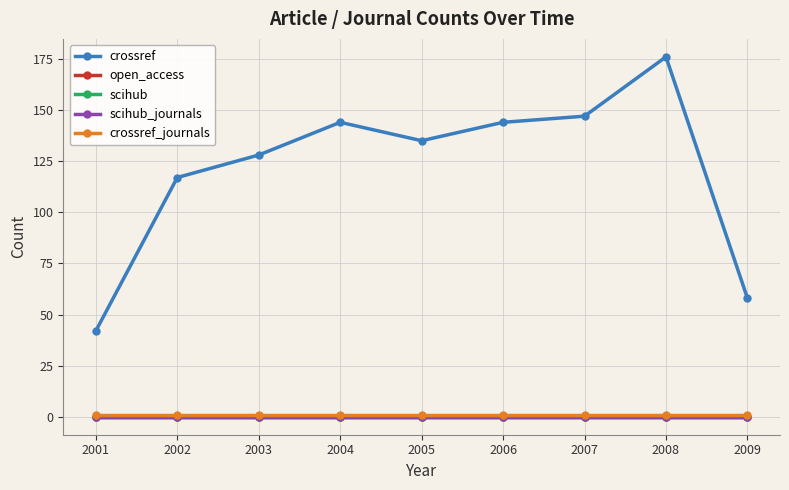

Is it true that crossref equals 176 at 2008?

True